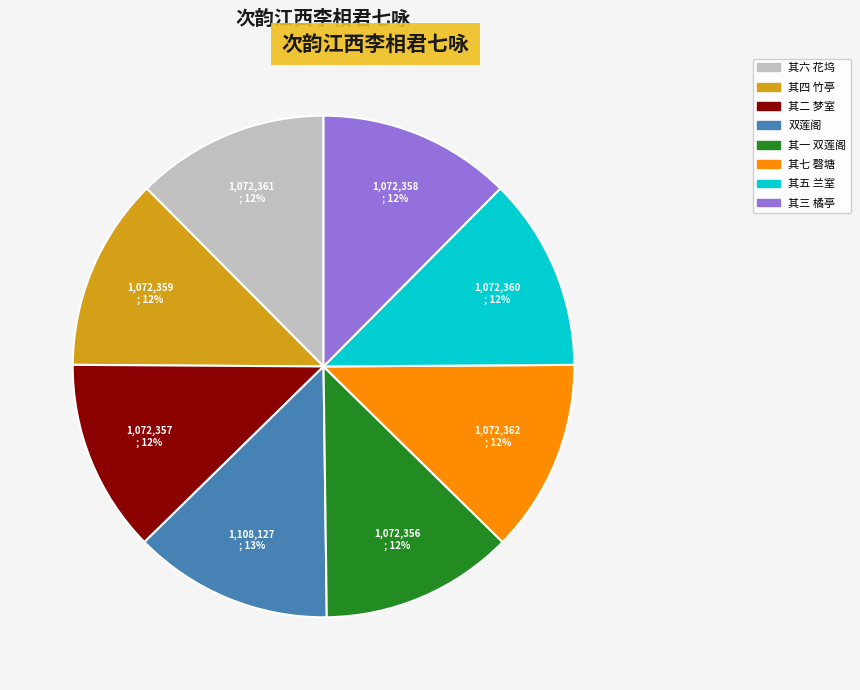

The 其三 橘亭 slice represents 3% of the pie. True or false?

False